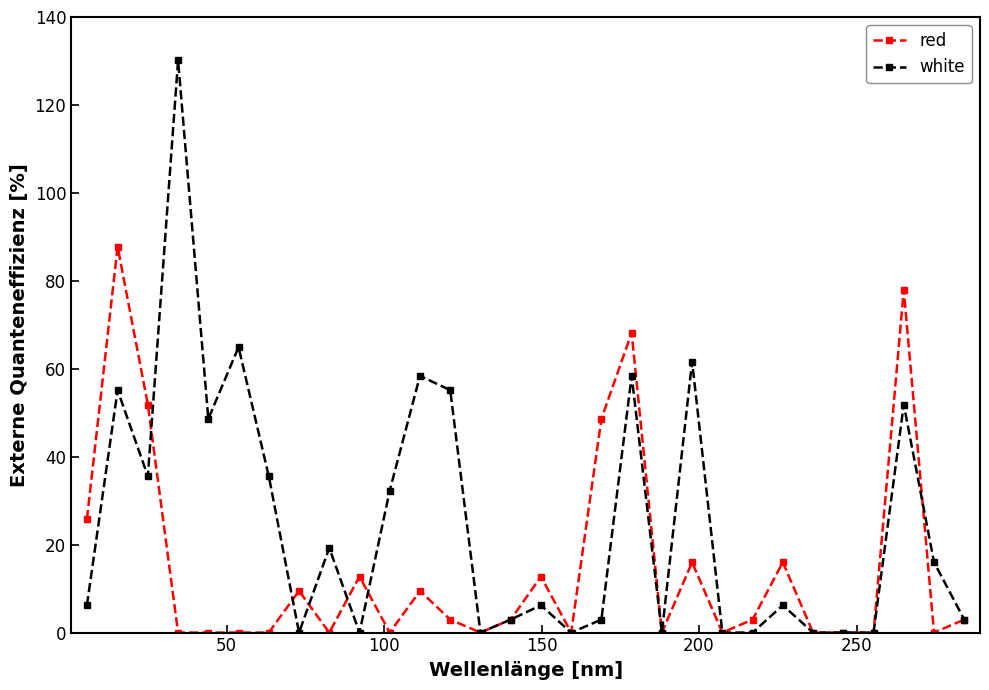

What is the average value of the white series?

25.0